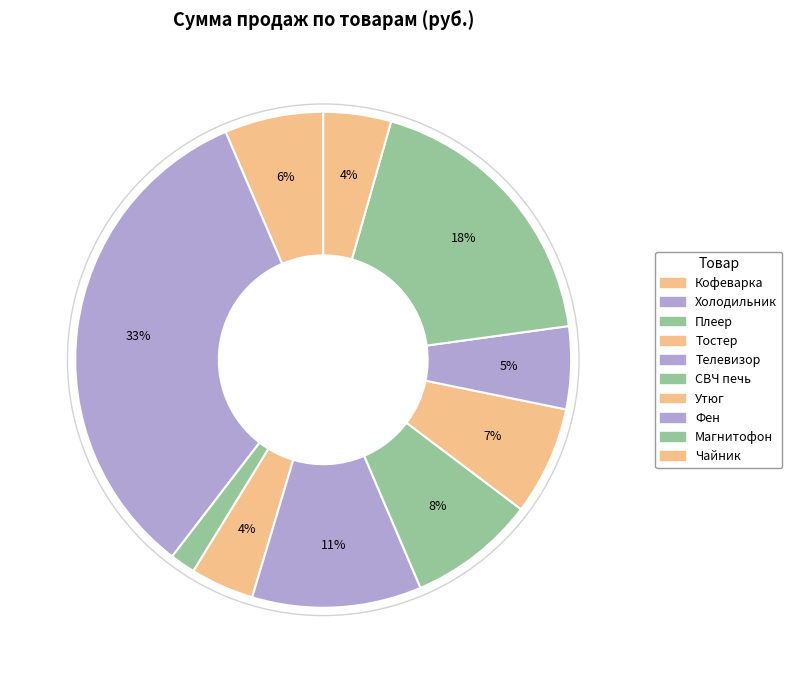

Which category has the biggest portion of the pie?

Холодильник